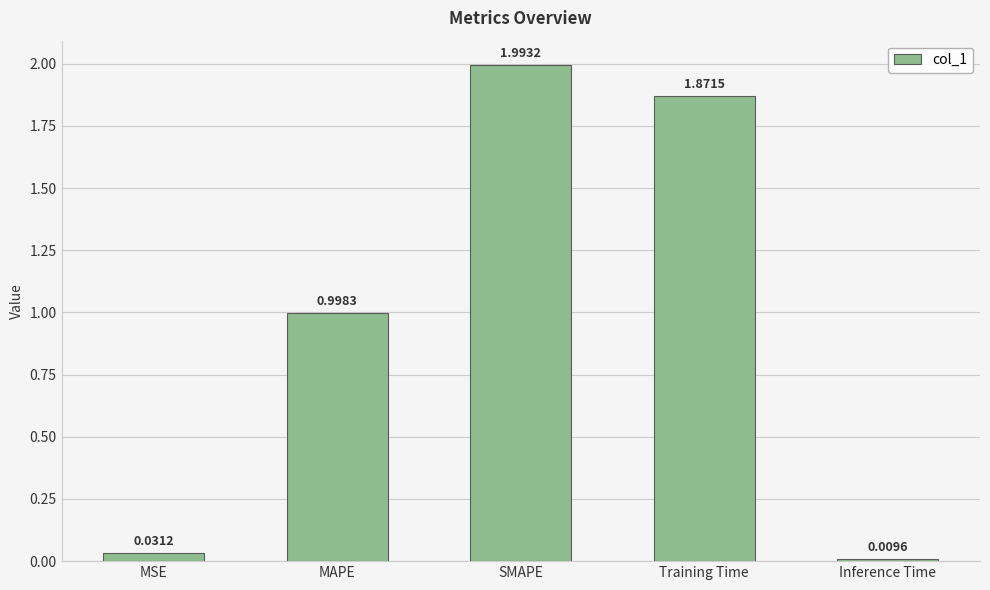

The value at SMAPE is 2.0. True or false?

True